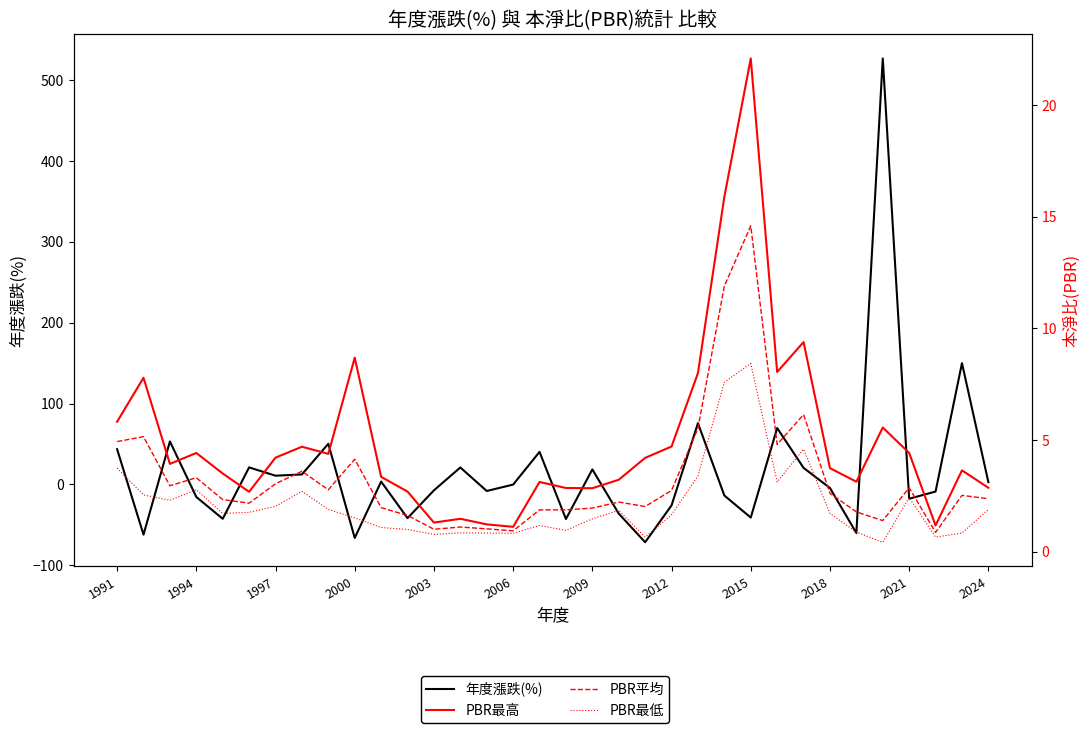

What is the difference between the second highest and second lowest values in the PBR最低 series?

6.9